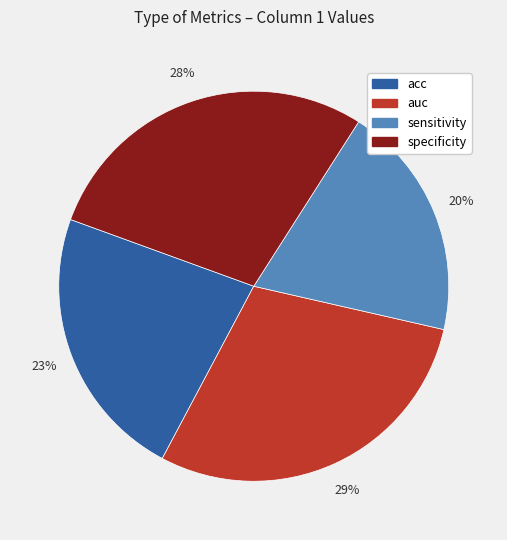

Rank the categories by value from lowest to highest.

sensitivity, acc, specificity, auc